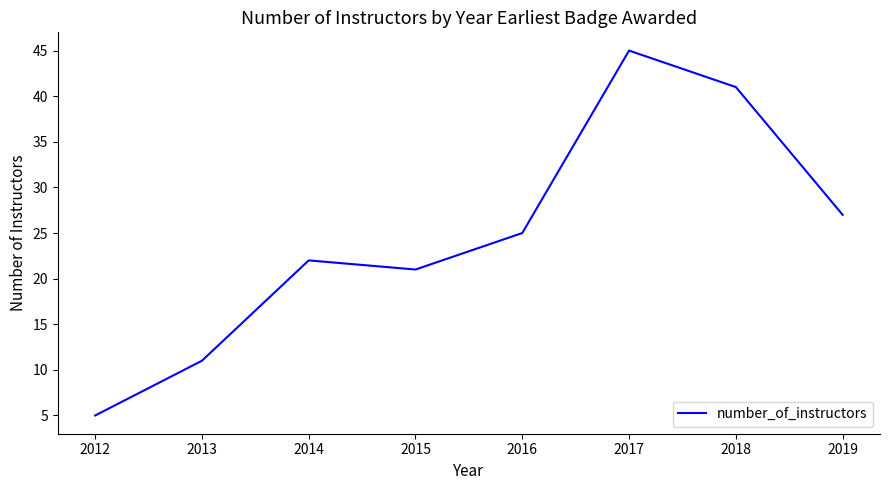

Which has a higher value, 2013 or 2018?

2018